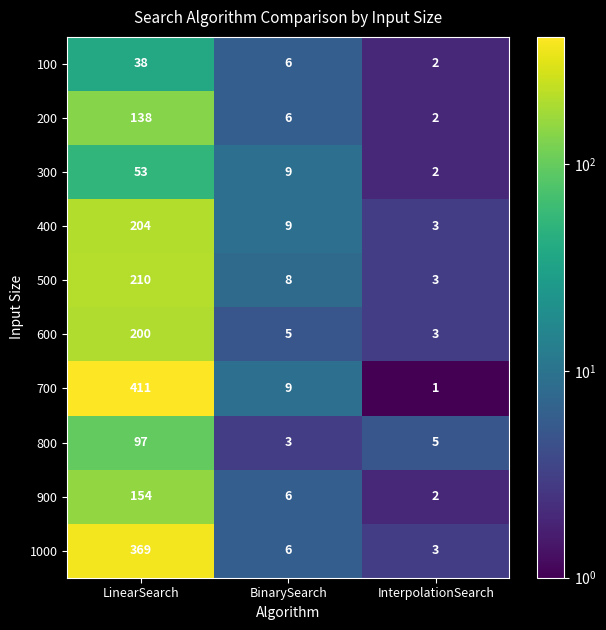

True or false: 400 has a value of 204 at LinearSearch.

True